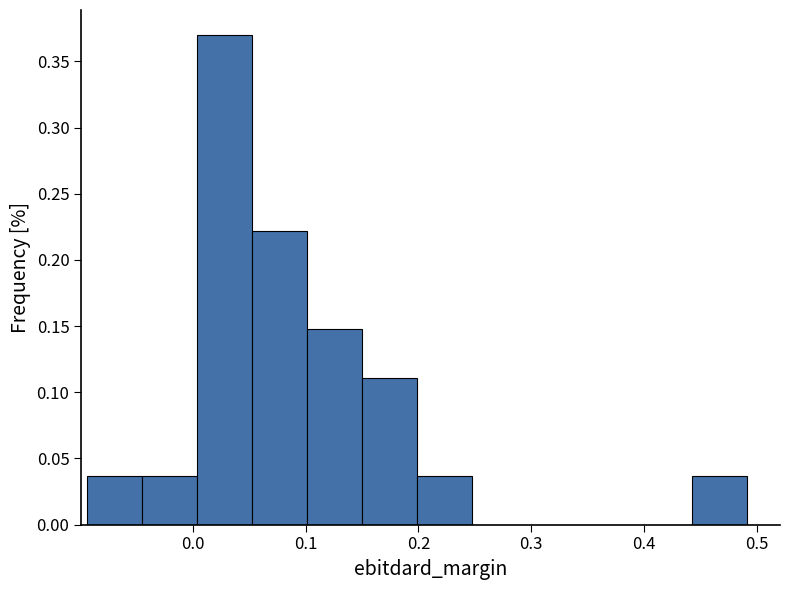

Reading left to right, transcribe this chart: for each bar, give the range it covers on the x-axis and its height. Neither the bar edges nor the heights are printed on the chart, so give them approximately, as read against the axes.

-0.09 to -0.05: 0.035
-0.05 to 0.00: 0.035
0.00 to 0.05: 0.370
0.05 to 0.10: 0.220
0.10 to 0.15: 0.150
0.15 to 0.20: 0.110
0.20 to 0.25: 0.035
0.25 to 0.30: 0
0.30 to 0.34: 0
0.34 to 0.39: 0
0.39 to 0.44: 0
0.44 to 0.49: 0.035